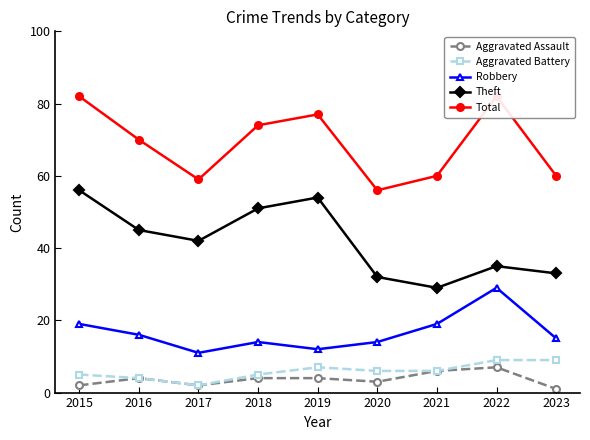

True or false: Robbery and Theft cross at least once.

False